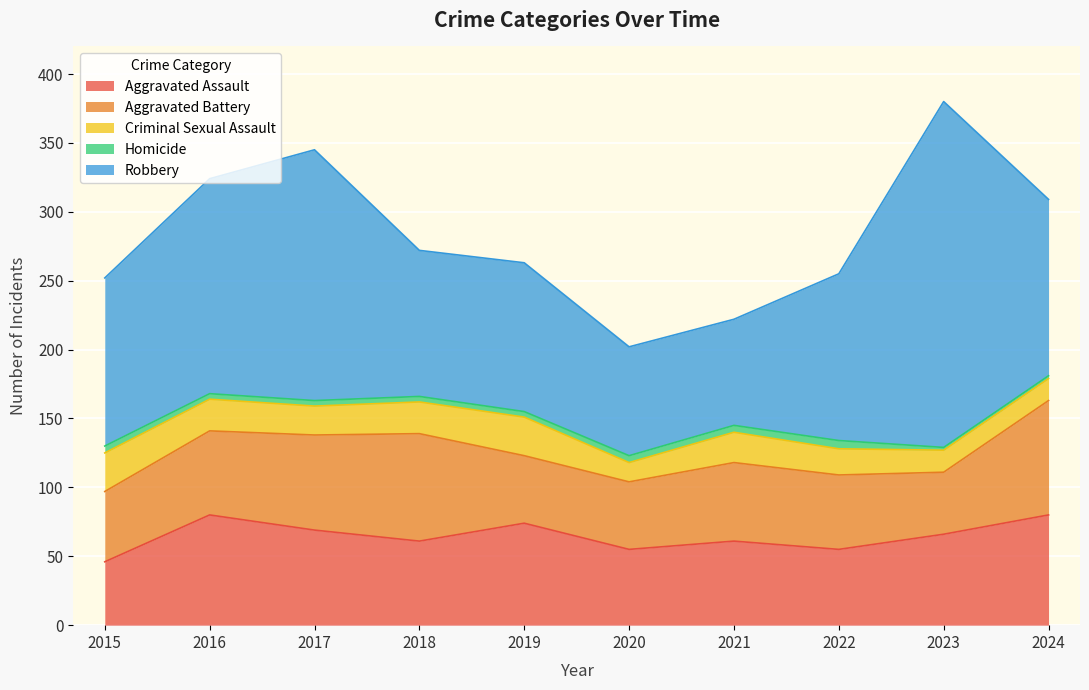

At which category is the sum across all series the highest?

2023